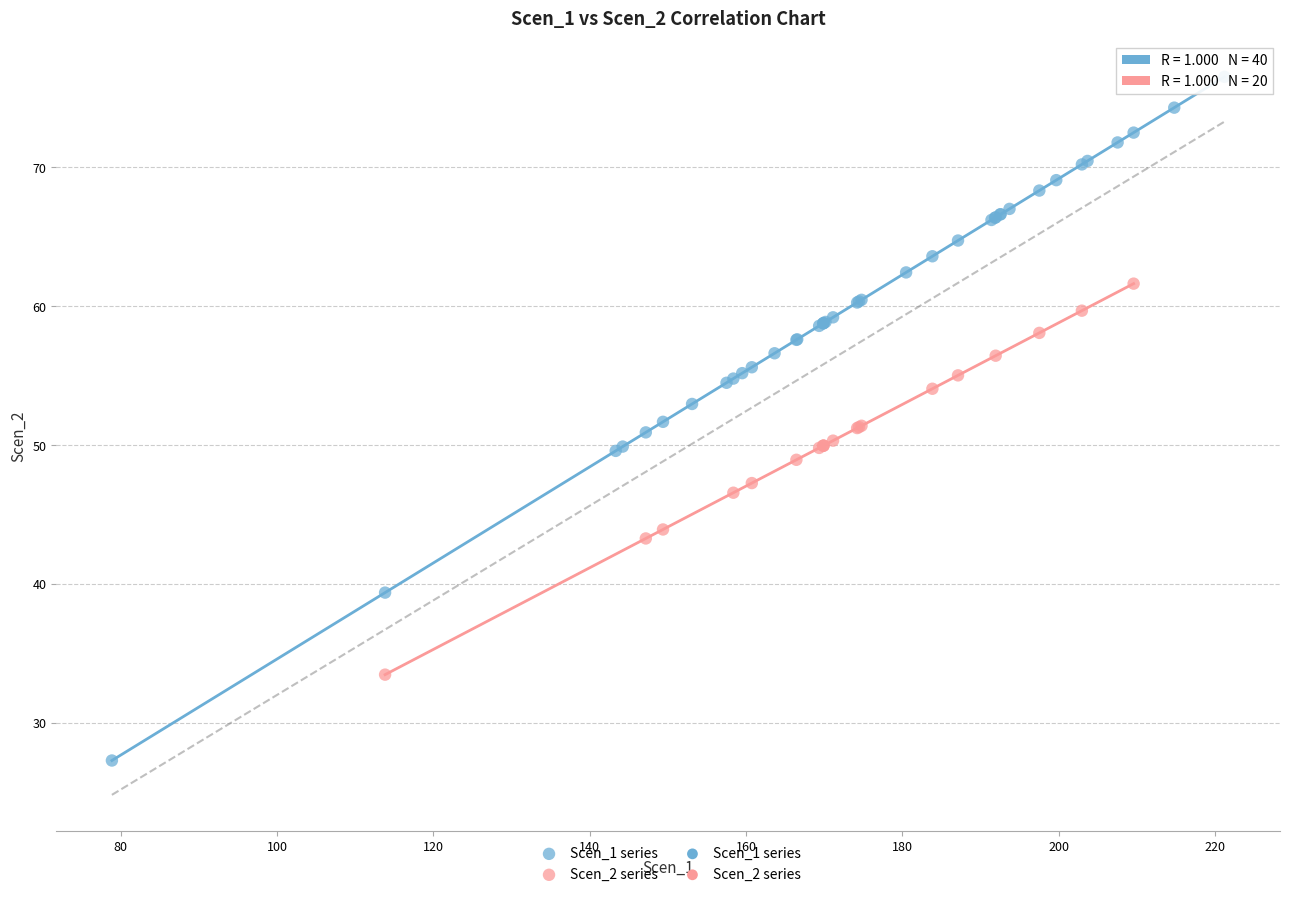

Which series has the widest spread of Y values?

Scen_1 series